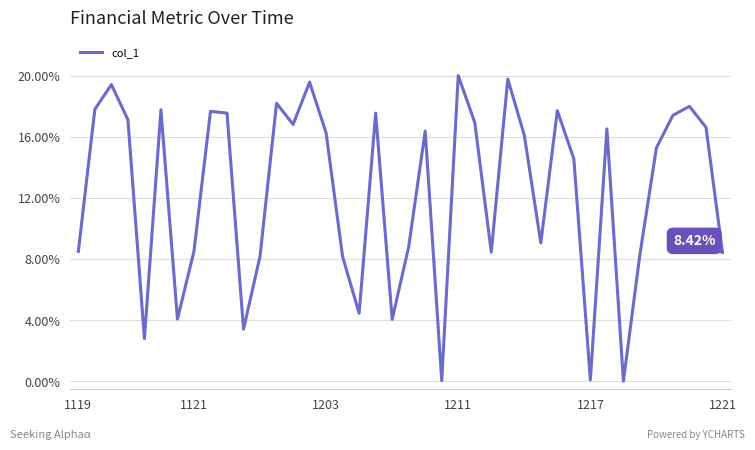

Is this an area chart (filled region under the line)?

No